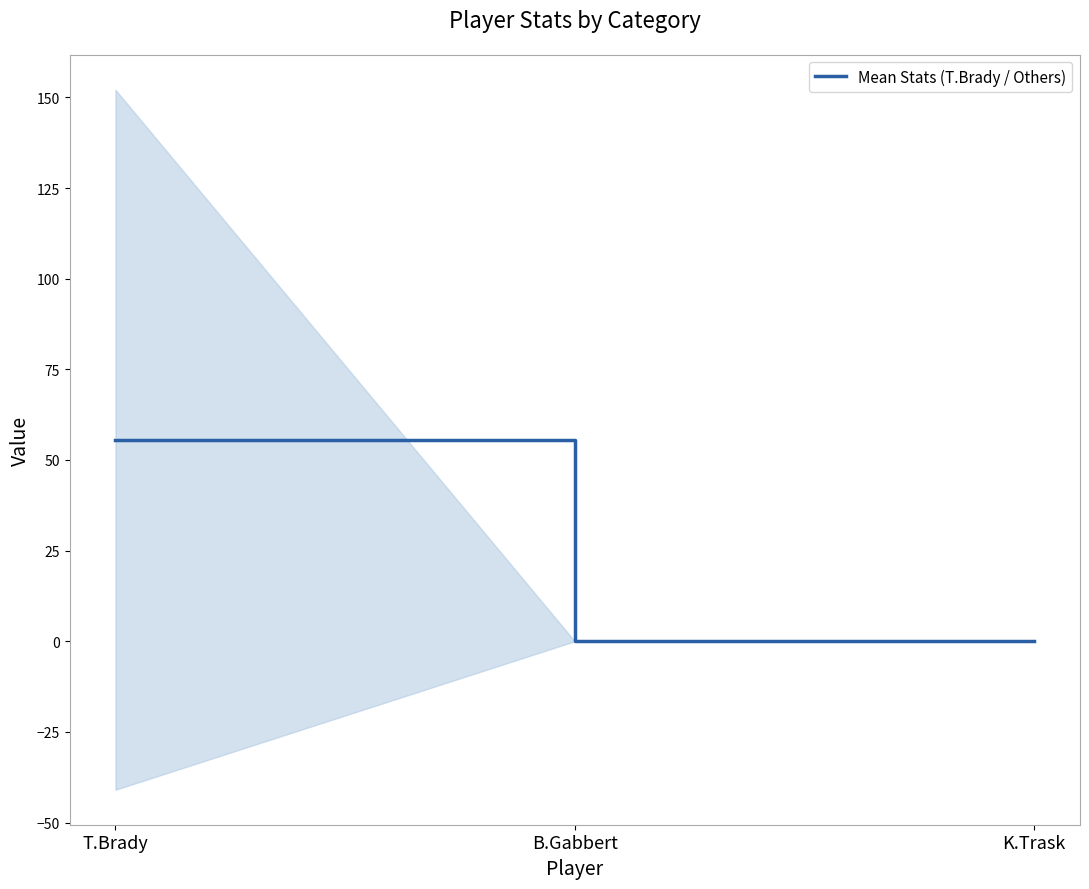

Is it true that the value at T.Brady is 16.8?

False